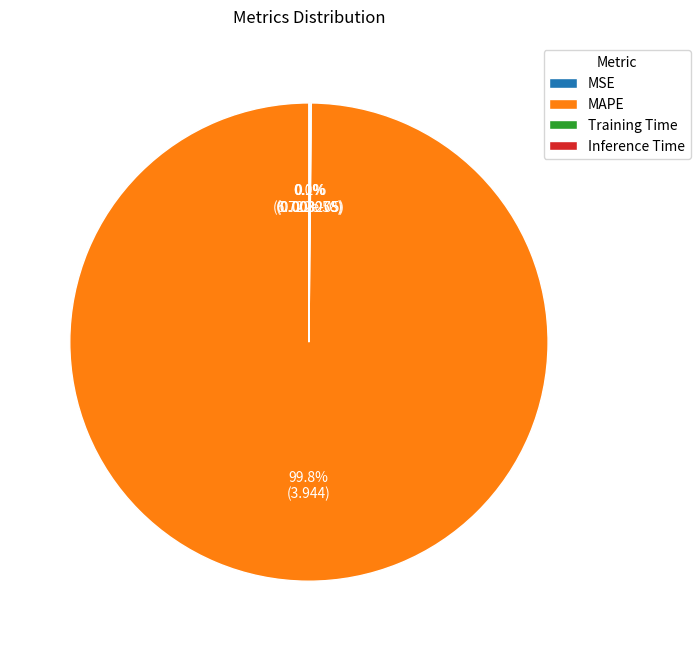

Which slice is the largest?

MAPE